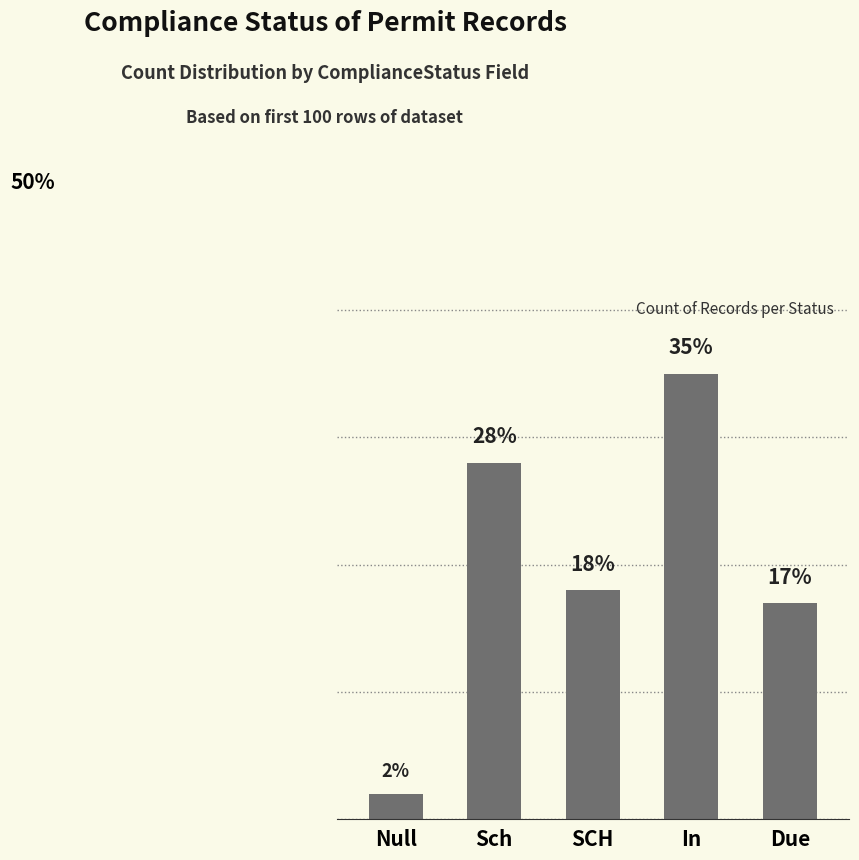

Where is the data nearest to the value 18?

SCH